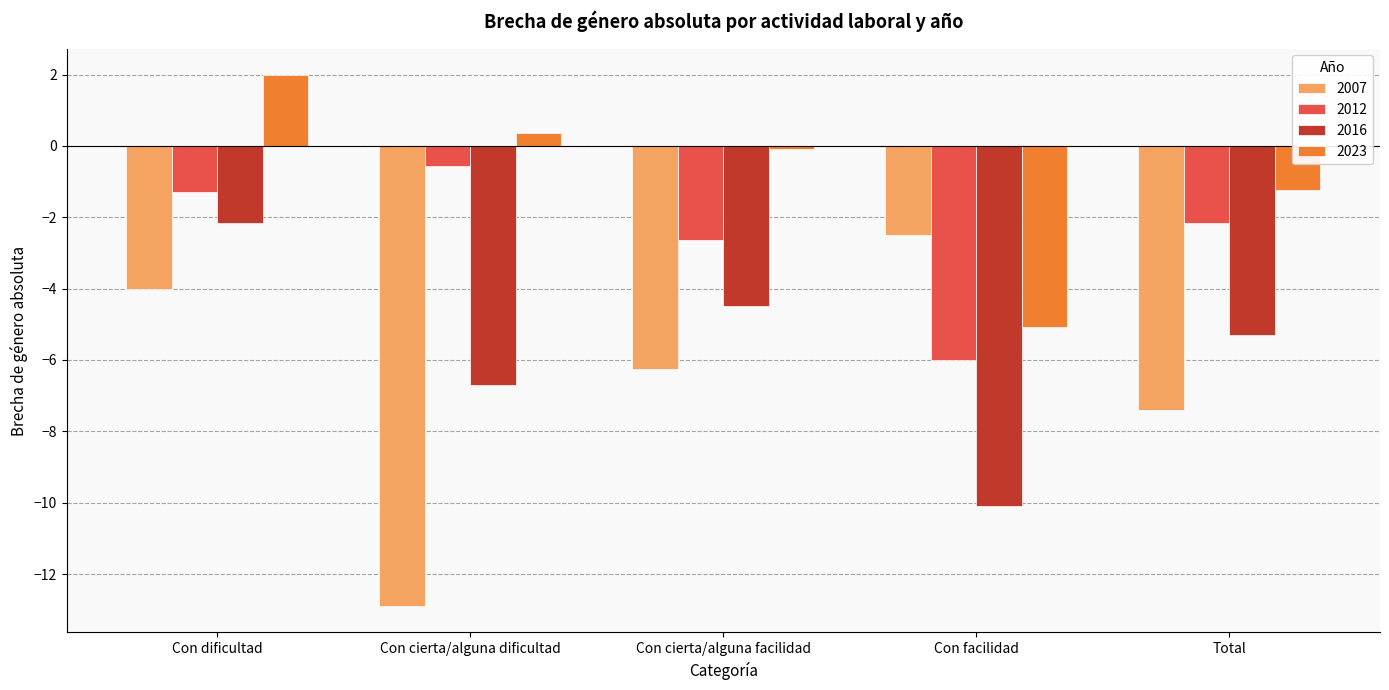

Which series has the largest range (max minus min)?

2007